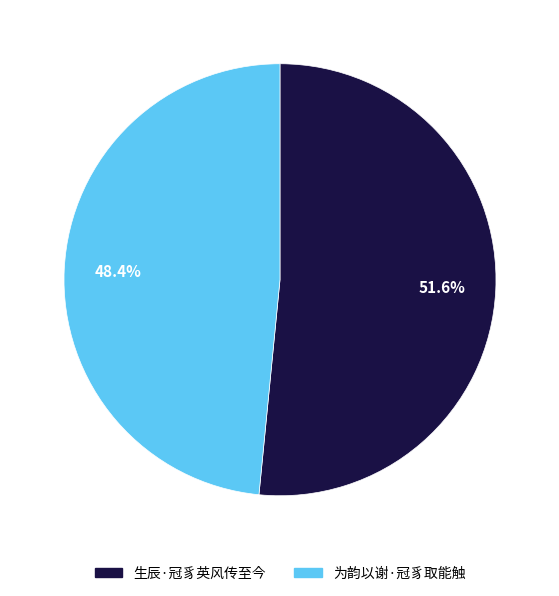

Which category has the biggest portion of the pie?

生辰·冠豸英风传至今